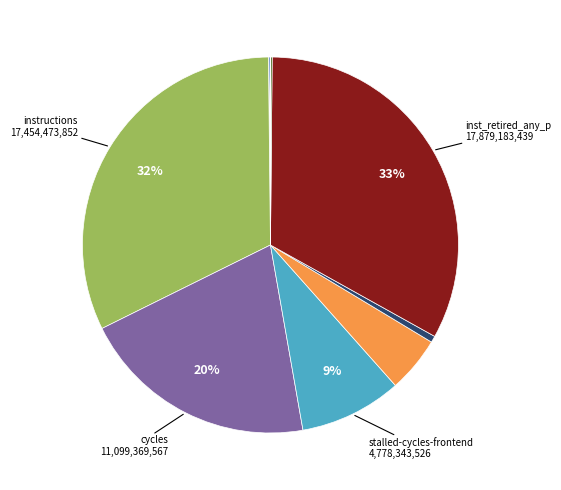

Is there any slice that represents more than half of the pie?

No